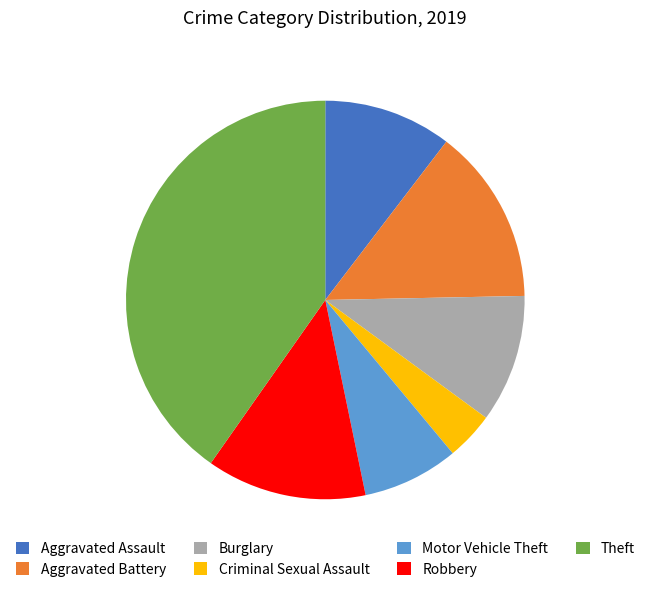

Is there a majority slice in this chart?

No